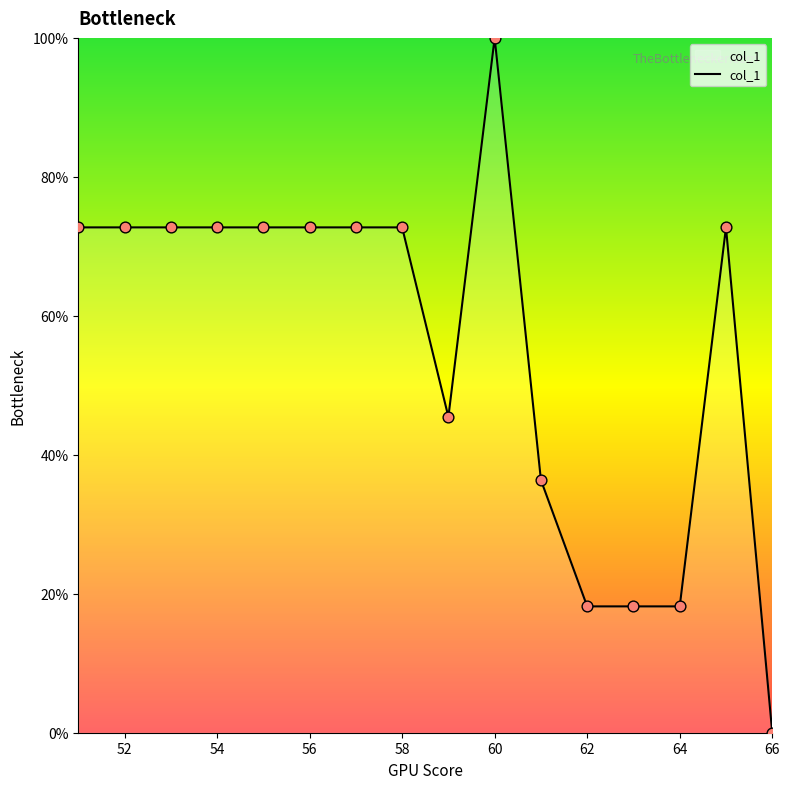

What is the maximum value shown in the chart?

100.0